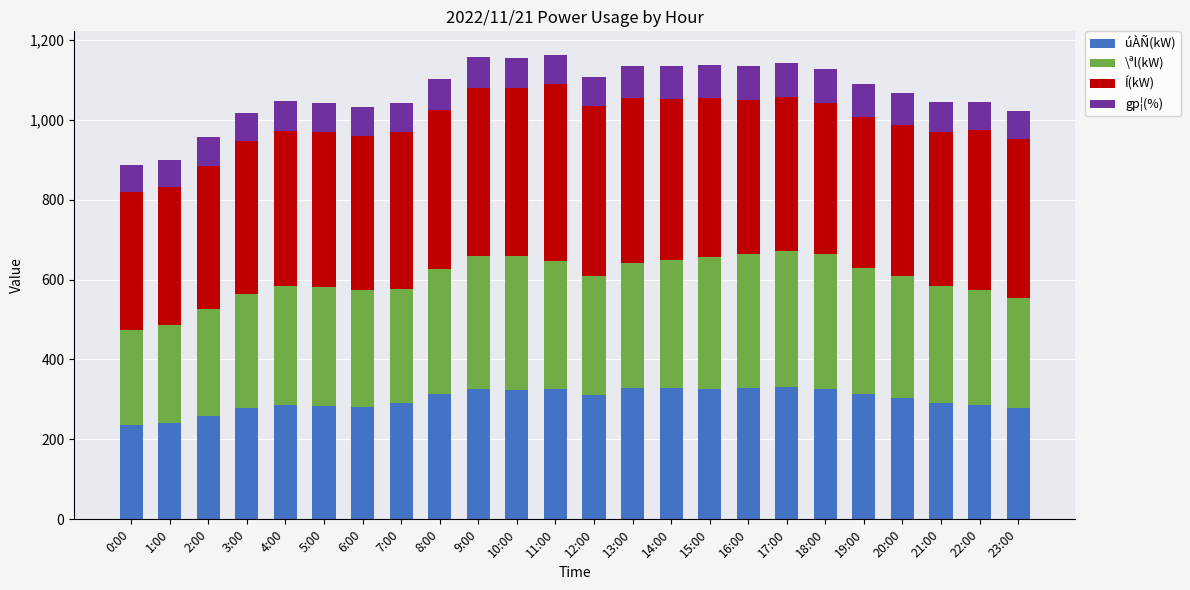

What is the maximum value for úÀÑ(kW)?

332